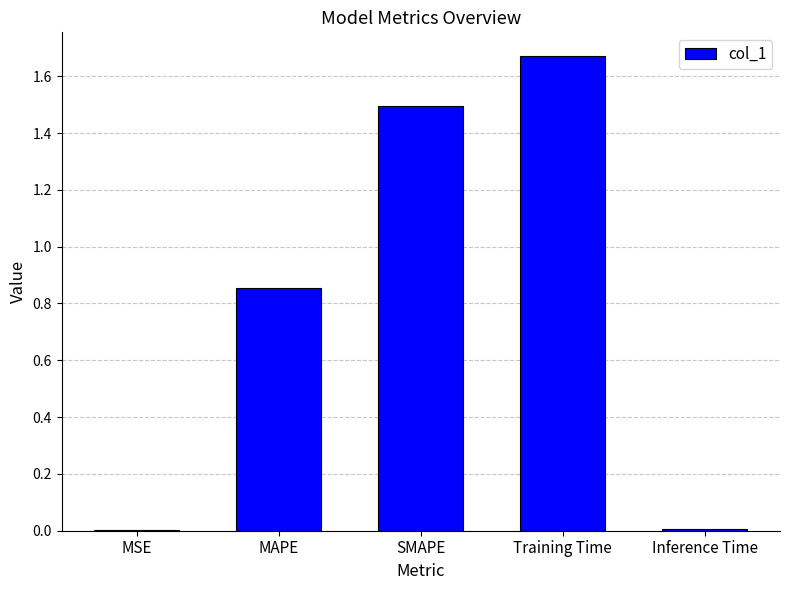

Which category has the highest value across all series?

Training Time